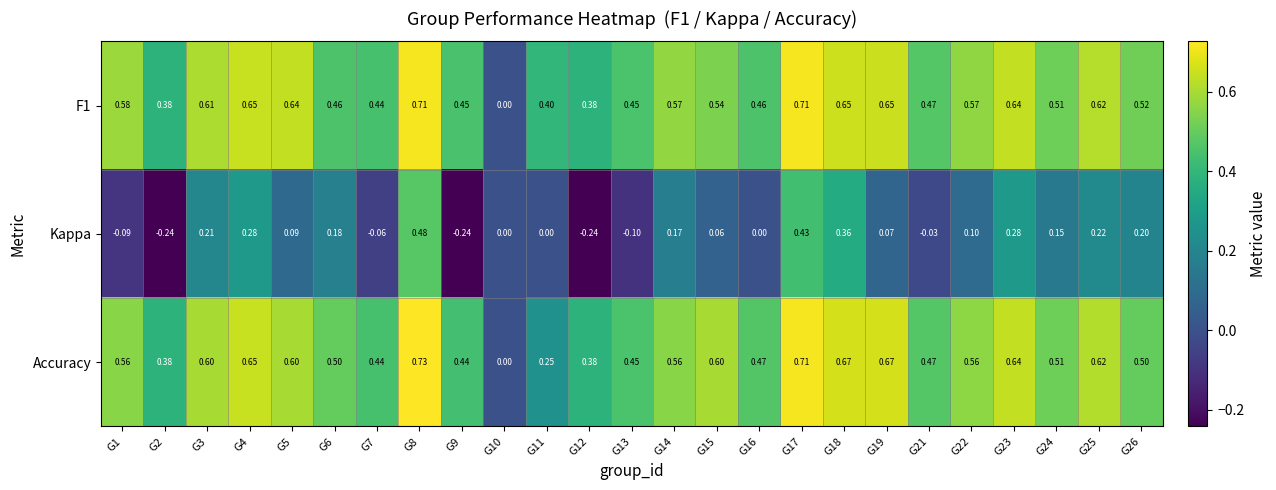

Which series has the widest spread of values?

Accuracy